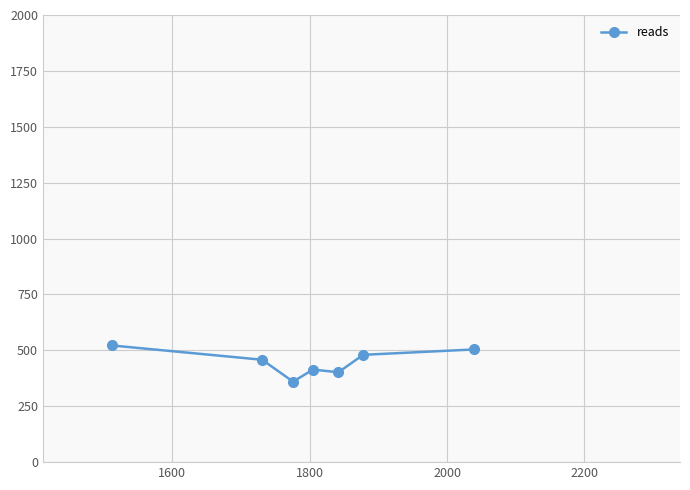

What is the smallest value displayed?

360